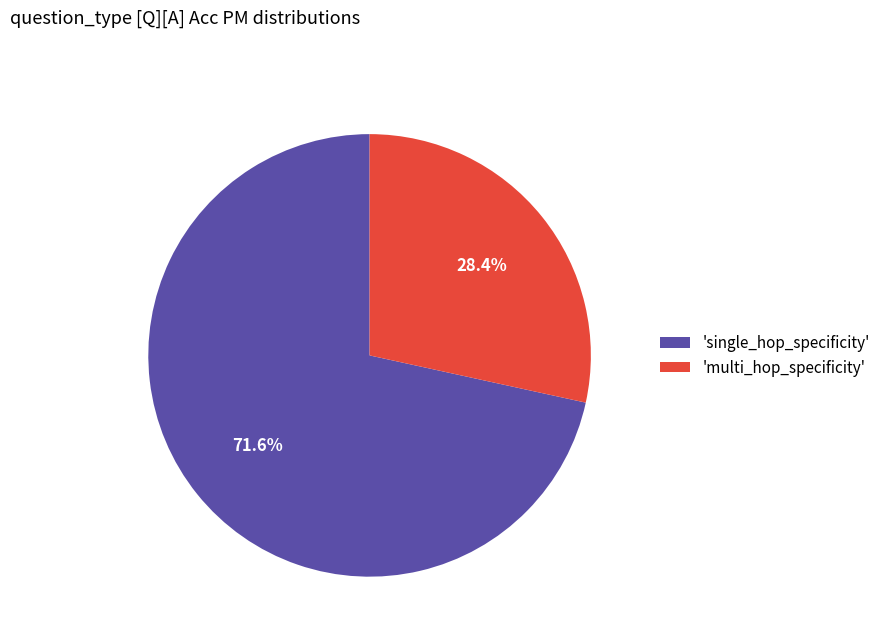

Is there any slice that represents more than half of the pie?

Yes